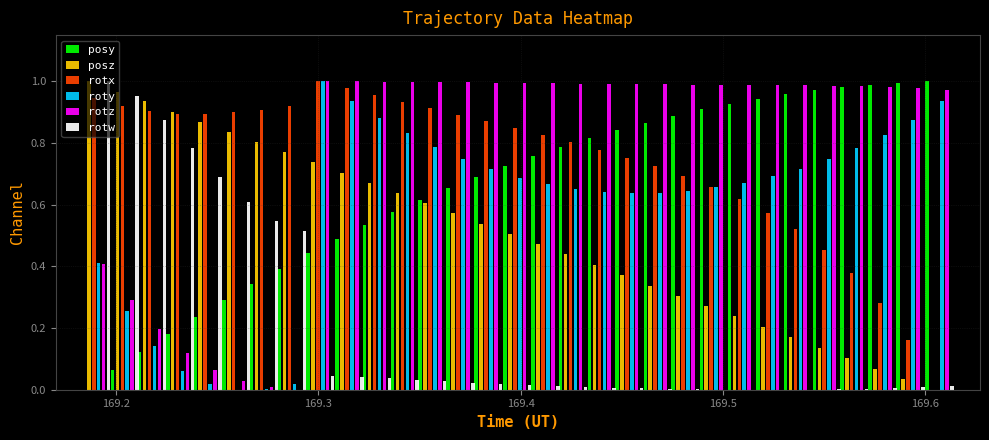

Reading left to right, list all the values displayed in this chart.

posy: 0.0	0.1	0.1	0.2	0.2	0.3	0.3	0.4	0.4	0.5	0.5	0.6	0.6	0.7	0.7	0.7	0.8	0.8	0.8	0.8	0.9	0.9	0.9	0.9	0.9	1.0	1.0	1.0	1.0	1.0	1.0
posz: 1.0	1.0	0.9	0.9	0.9	0.8	0.8	0.8	0.7	0.7	0.7	0.6	0.6	0.6	0.5	0.5	0.5	0.4	0.4	0.4	0.3	0.3	0.3	0.2	0.2	0.2	0.1	0.1	0.1	0.0	0.0
rotx: 0.9	0.9	0.9	0.9	0.9	0.9	0.9	0.9	1.0	1.0	1.0	0.9	0.9	0.9	0.9	0.8	0.8	0.8	0.8	0.8	0.7	0.7	0.7	0.6	0.6	0.5	0.5	0.4	0.3	0.2	0.0
roty: 0.4	0.3	0.1	0.1	0.0	0.0	0.0	0.0	1.0	0.9	0.9	0.8	0.8	0.7	0.7	0.7	0.7	0.7	0.6	0.6	0.6	0.6	0.7	0.7	0.7	0.7	0.7	0.8	0.8	0.9	0.9
rotz: 0.4	0.3	0.2	0.1	0.1	0.0	0.0	0.0	1.0	1.0	1.0	1.0	1.0	1.0	1.0	1.0	1.0	1.0	1.0	1.0	1.0	1.0	1.0	1.0	1.0	1.0	1.0	1.0	1.0	1.0	1.0
rotw: 1.0	1.0	0.9	0.8	0.7	0.6	0.5	0.5	0.0	0.0	0.0	0.0	0.0	0.0	0.0	0.0	0.0	0.0	0.0	0.0	0.0	0.0	0.0	0.0	0.0	0.0	0.0	0.0	0.0	0.0	0.0